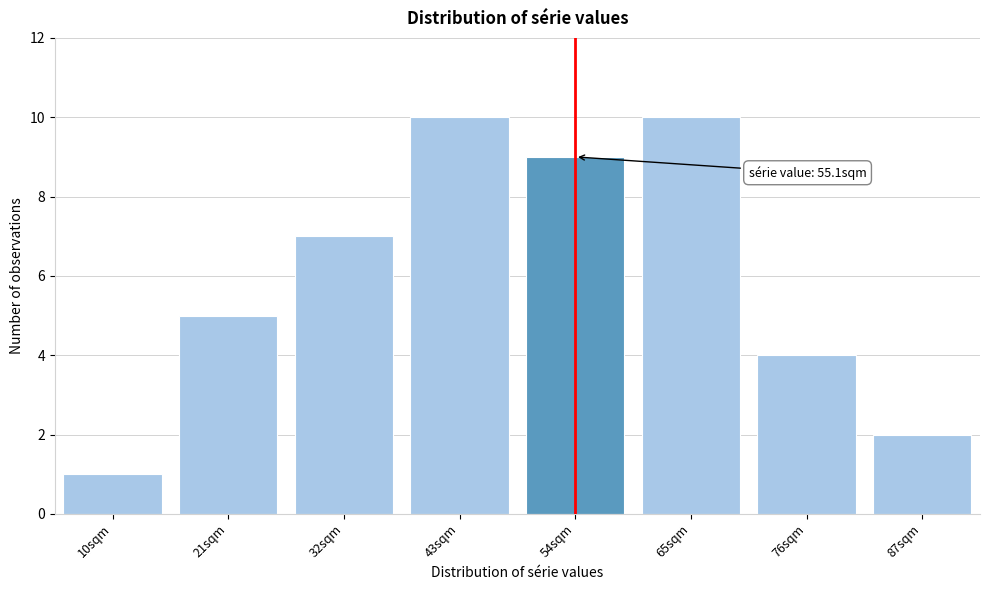

Reading right to left, what are all the values shown in this chart?

87sqm=2	76sqm=4	65sqm=10	54sqm=9	43sqm=10	32sqm=7	21sqm=5	10sqm=1